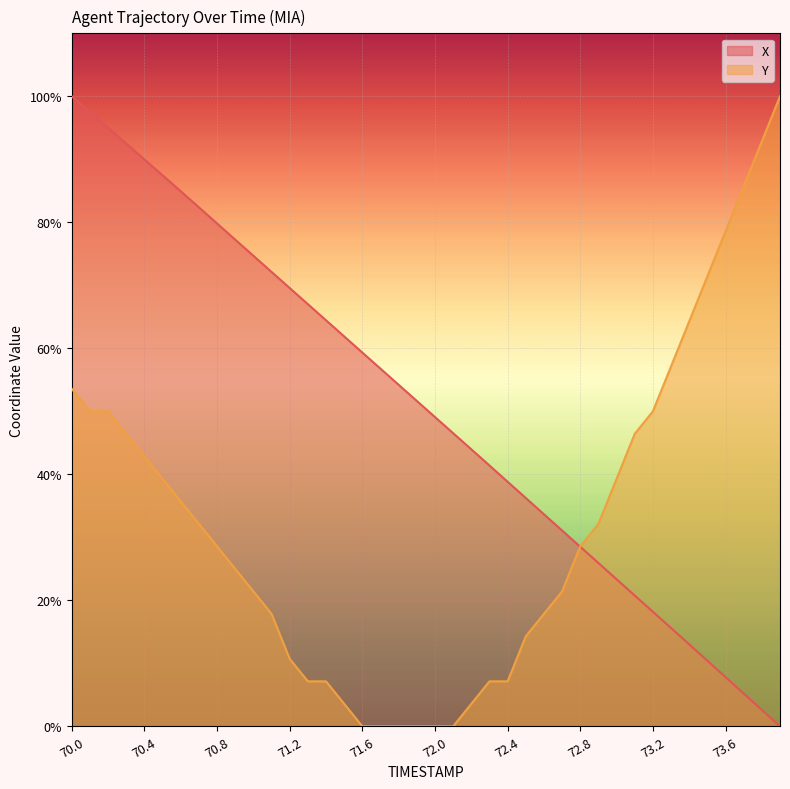

Reading right to left, list all the values displayed in this chart.

X: 0.0	2.6	5.2	7.8	10.4	13.0	15.6	18.2	20.8	23.3	25.9	28.5	31.1	33.7	36.2	38.8	41.4	44.0	46.5	49.1	51.7	54.2	56.8	59.3	61.9	64.4	67.0	69.6	72.1	74.7	77.3	79.8	82.4	84.9	87.5	90.0	92.5	95.0	97.5	100.0
Y: 100.0	92.9	85.7	78.6	71.4	64.3	57.1	50.0	46.4	39.3	32.1	28.6	21.4	17.9	14.3	7.1	7.1	3.6	0.0	0.0	0.0	0.0	0.0	0.0	3.6	7.1	7.1	10.7	17.9	21.4	25.0	28.6	32.1	35.7	39.3	42.9	46.4	50.0	50.0	53.6